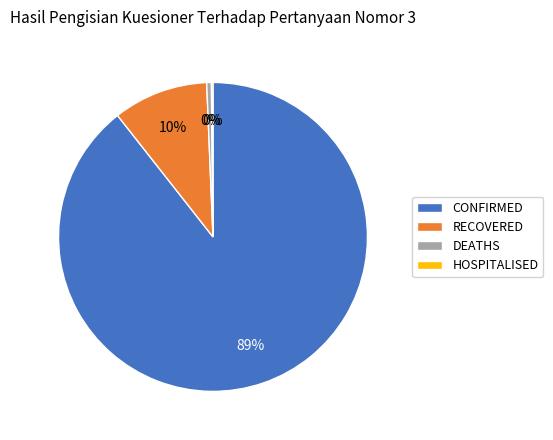

To the nearest percent, what is the average slice percentage?

25%